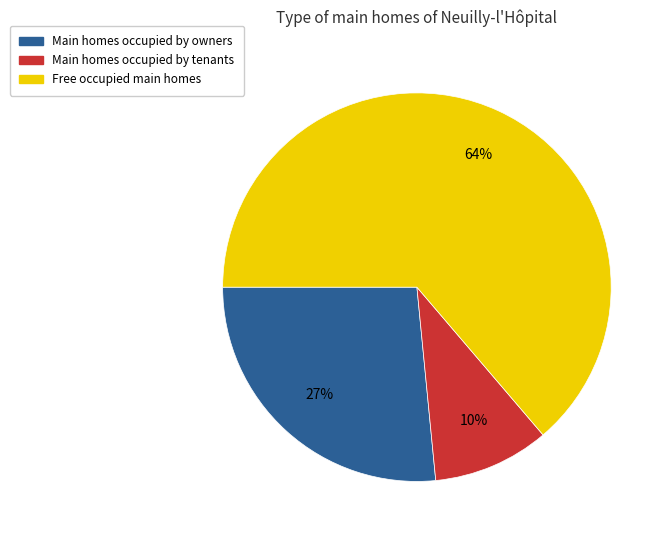

Is there any slice that represents more than half of the pie?

Yes